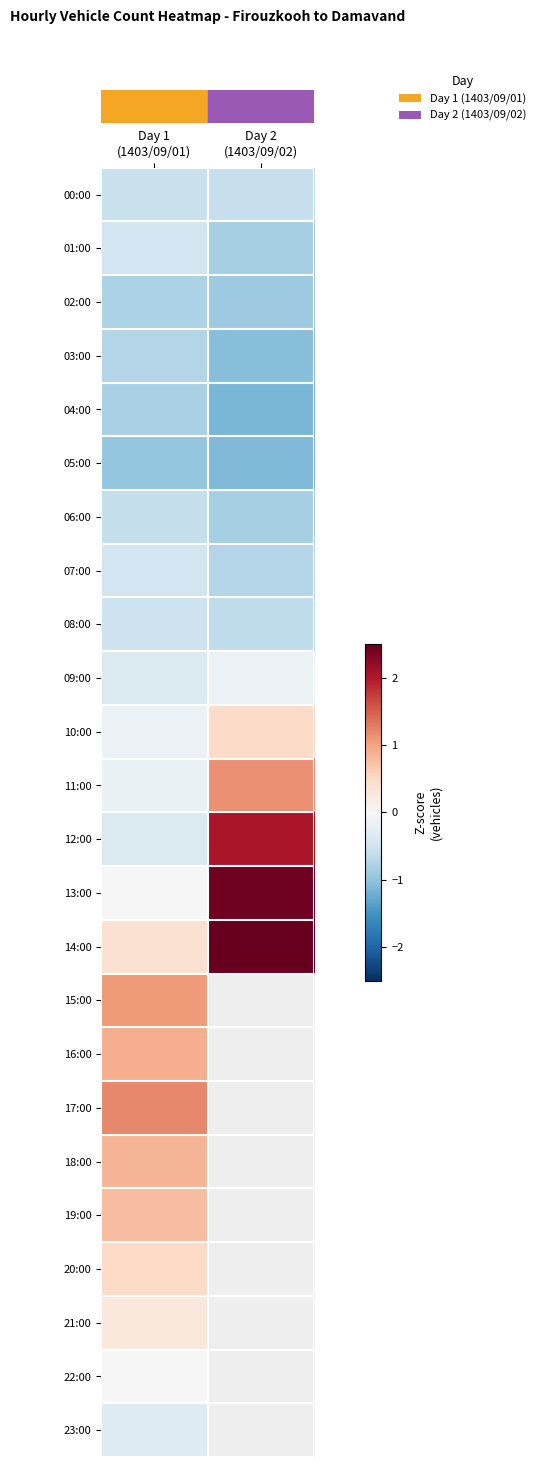

What is the minimum value shown in the chart?

-1.6